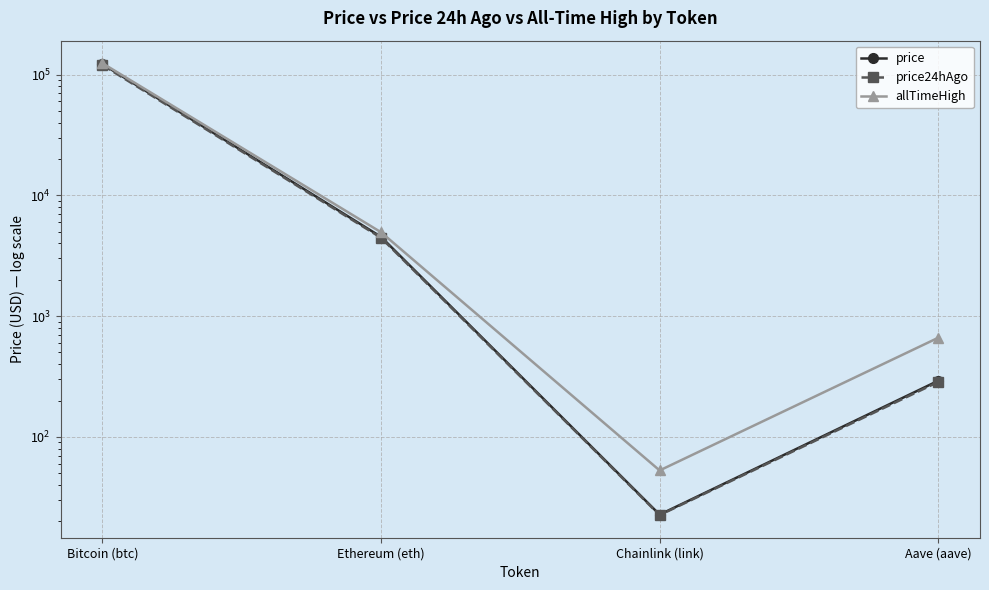

True or false: allTimeHigh has a value of 22.8 at Chainlink (link).

False